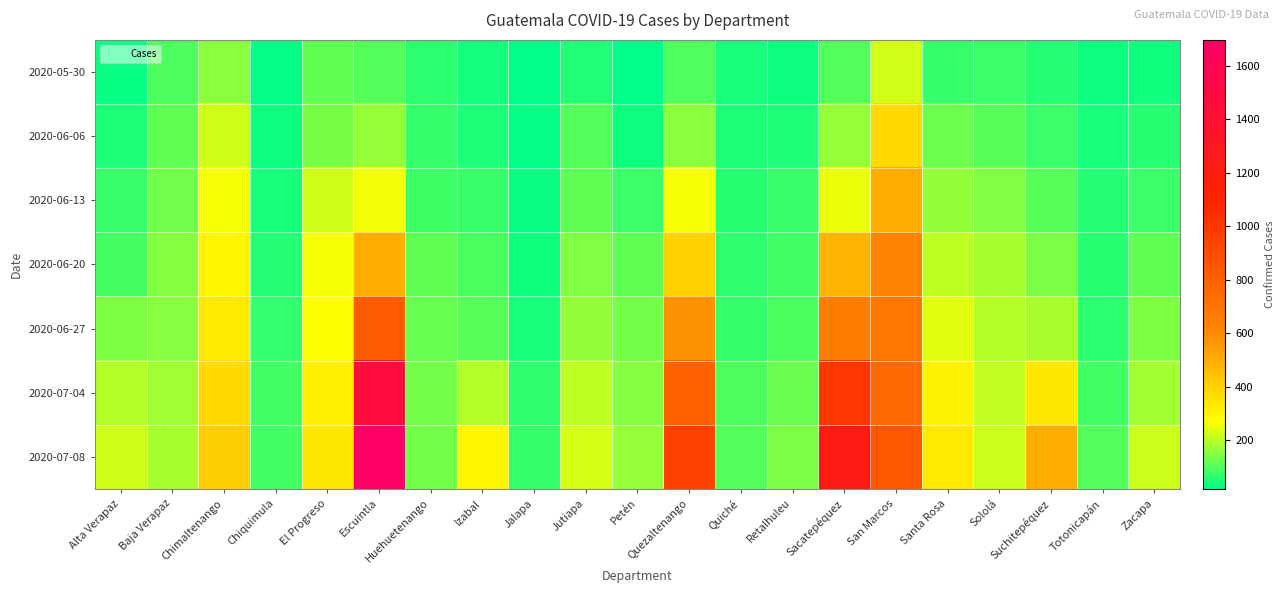

At how many categories does at least one series exceed 1105?

2